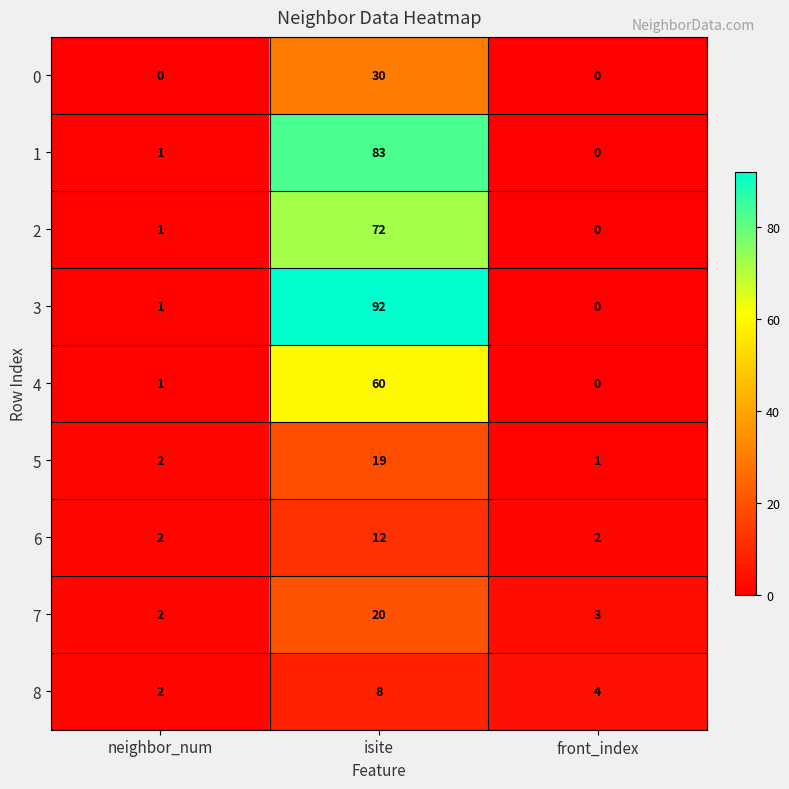

At which label is 8 closest to 5?

front_index